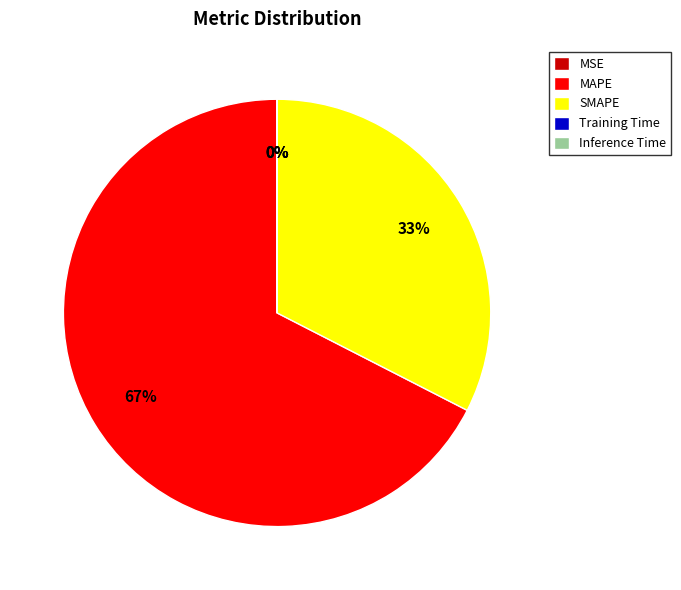

Is it true that MAPE is 67% of the pie?

True